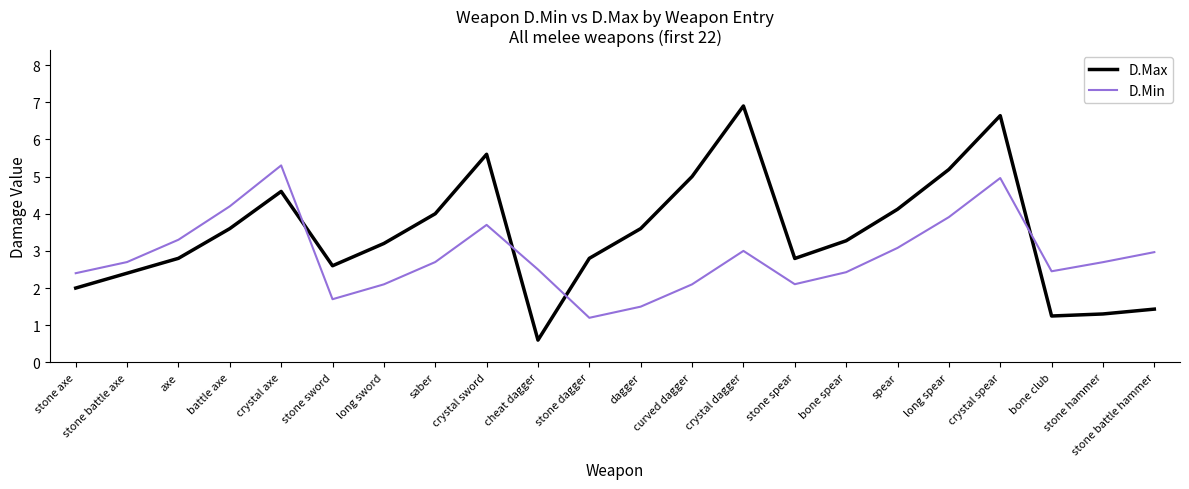

True or false: D.Min and D.Max cross at least once.

True